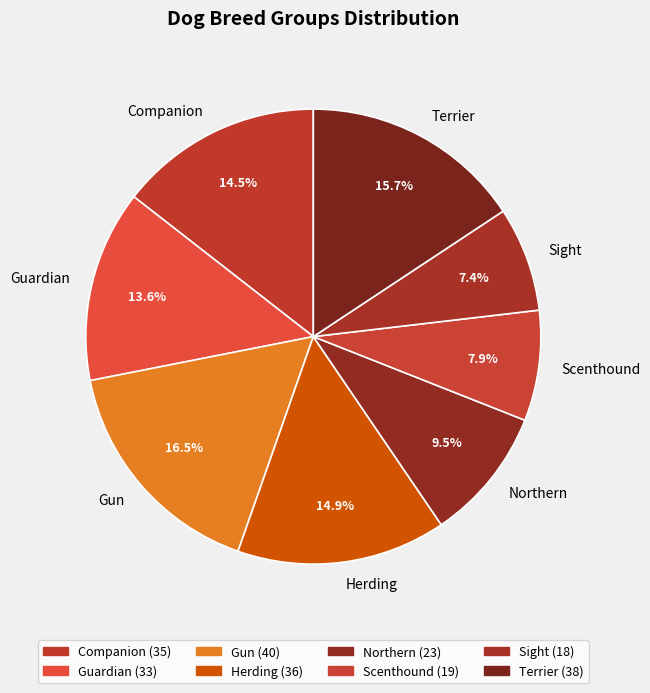

Approximately how many times larger is the value at Scenthound compared to Terrier?

0.5